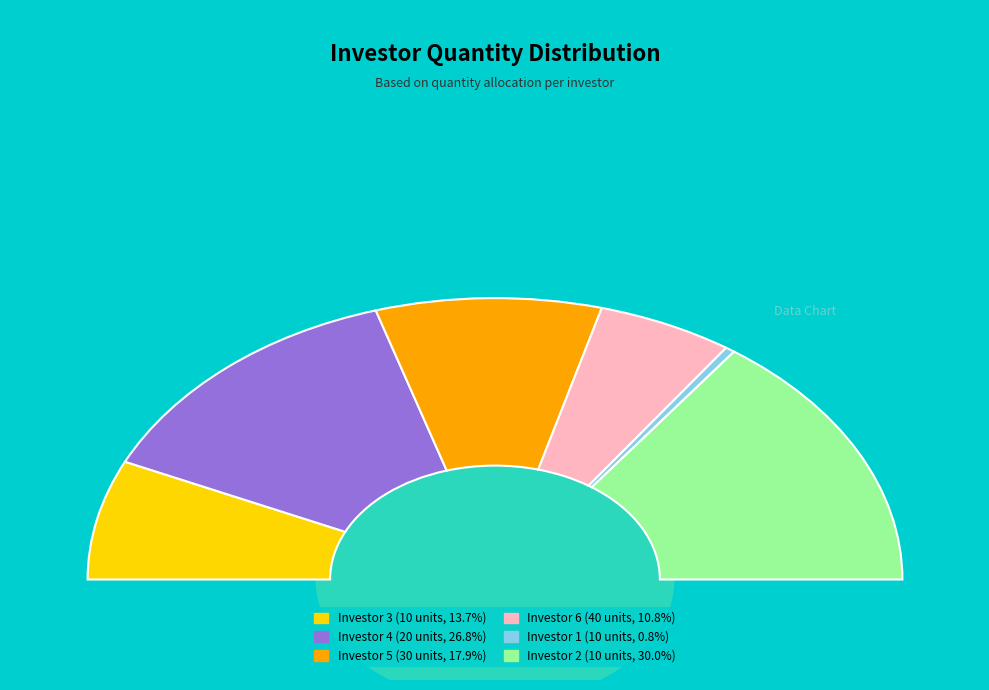

The Emp1 Investor2 (10) slice represents 37% of the pie. True or false?

False